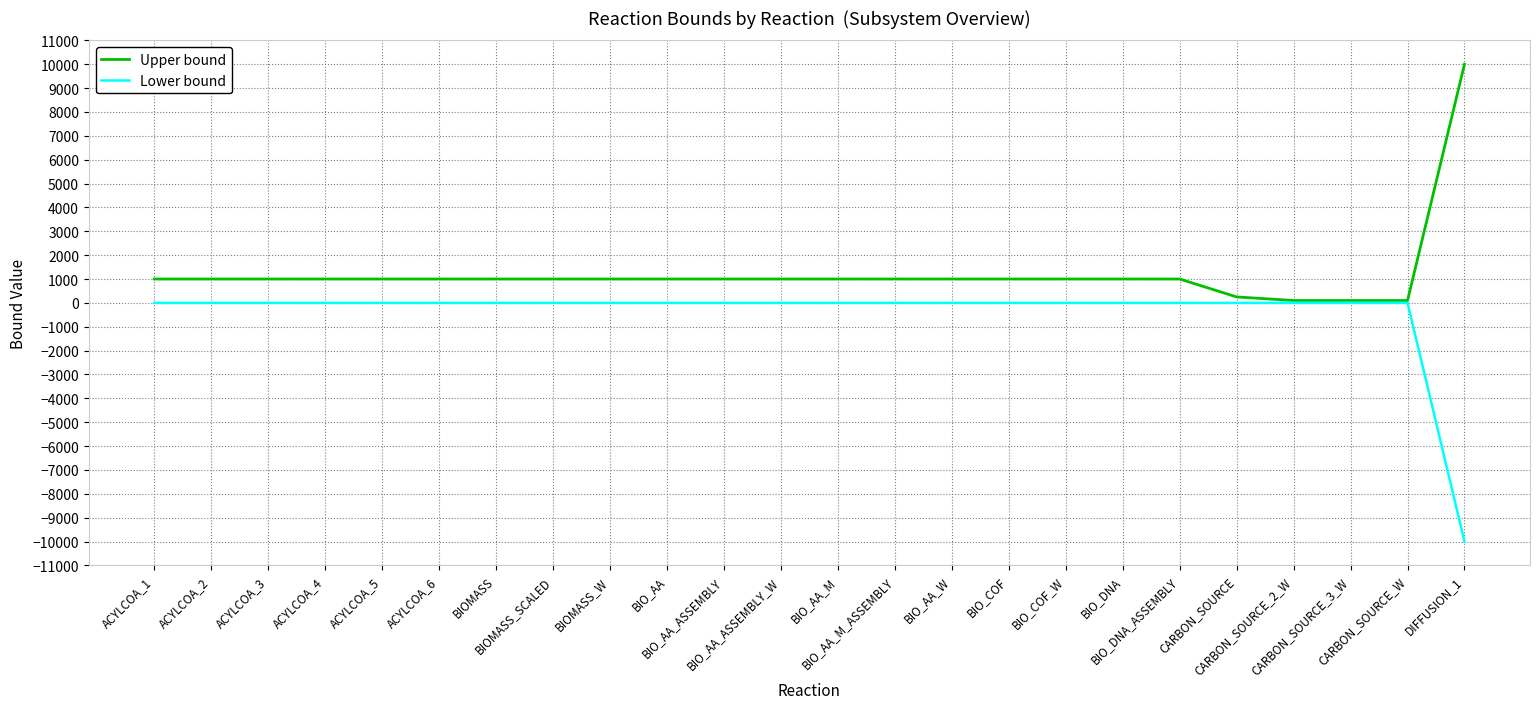

What is the smallest value displayed?

-10000